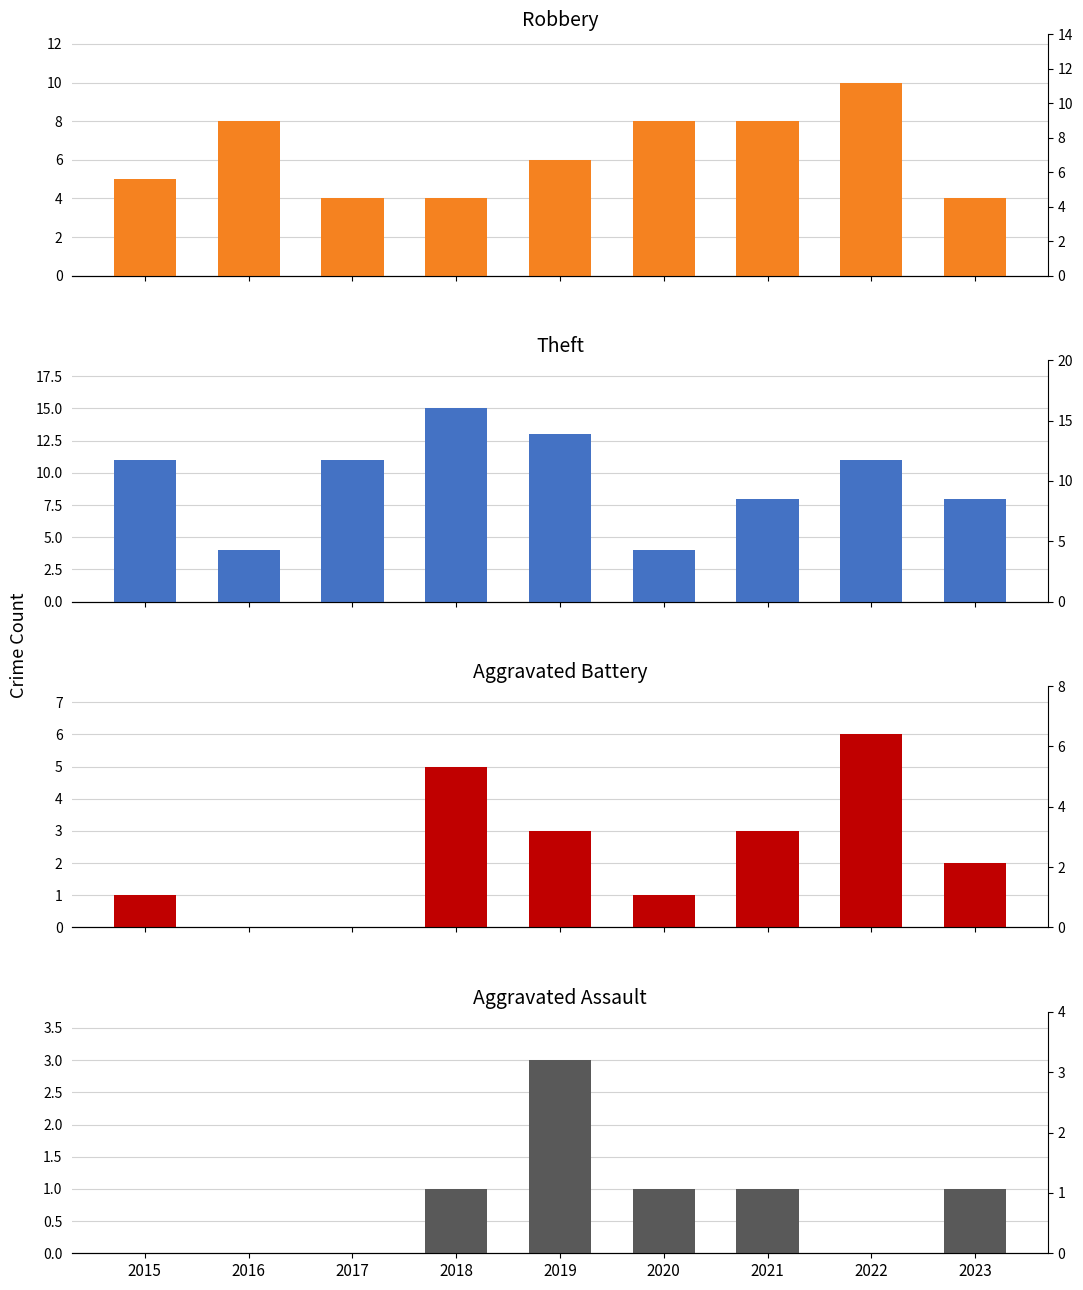

At how many categories does at least one series exceed 12?

2